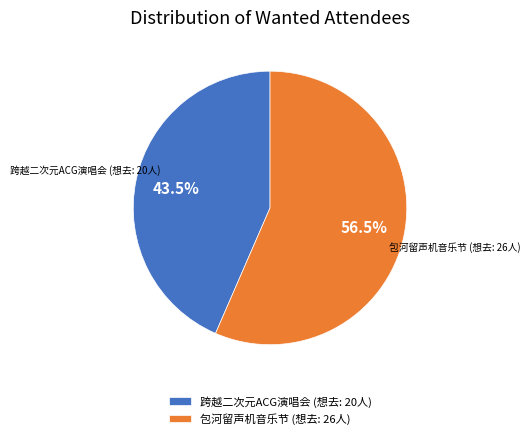

What is the total percentage of 包河留声机音乐节 (想去: 26人) and 跨越二次元ACG演唱会 (想去: 20人)?

100.0%